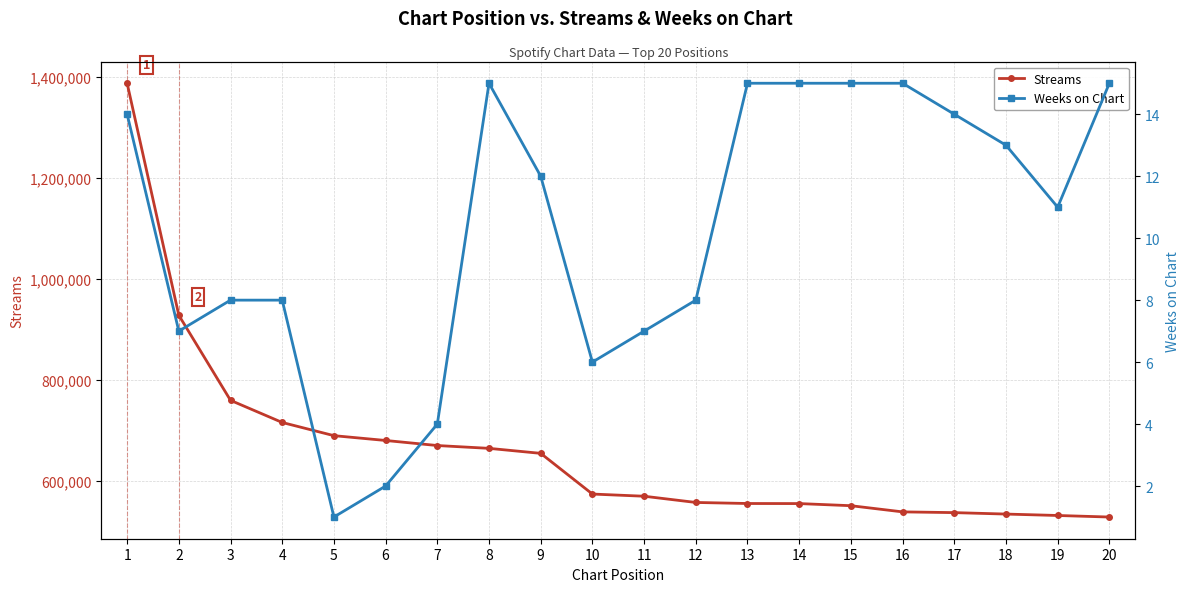

What is the total value across all series at 13?

554733